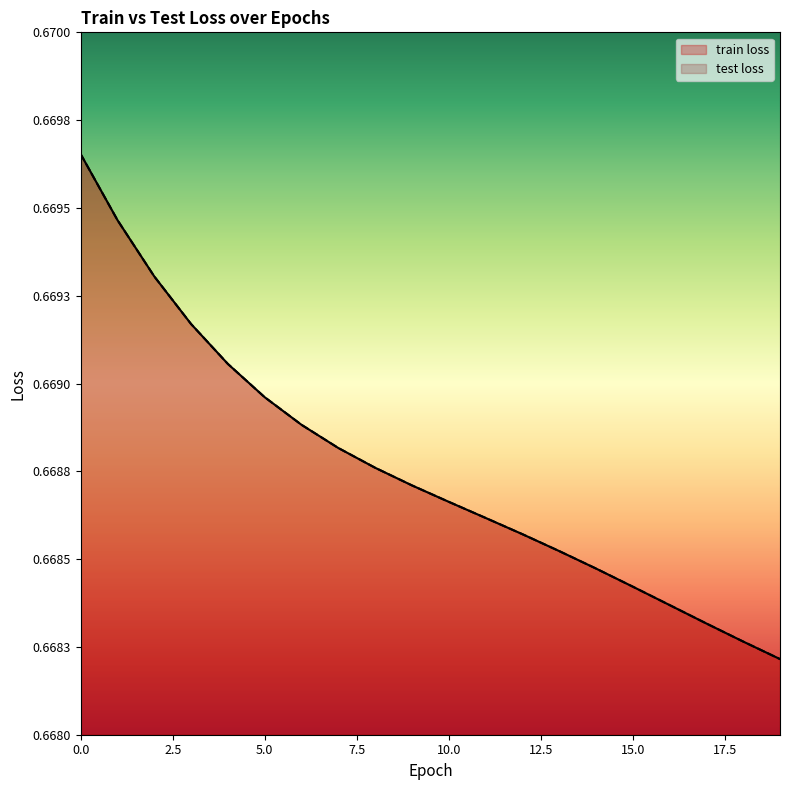

Rank the categories by test loss value from highest to lowest.

0, 1, 2, 3, 4, 5, 6, 7, 8, 9, 10, 11, 12, 13, 14, 15, 16, 17, 18, 19